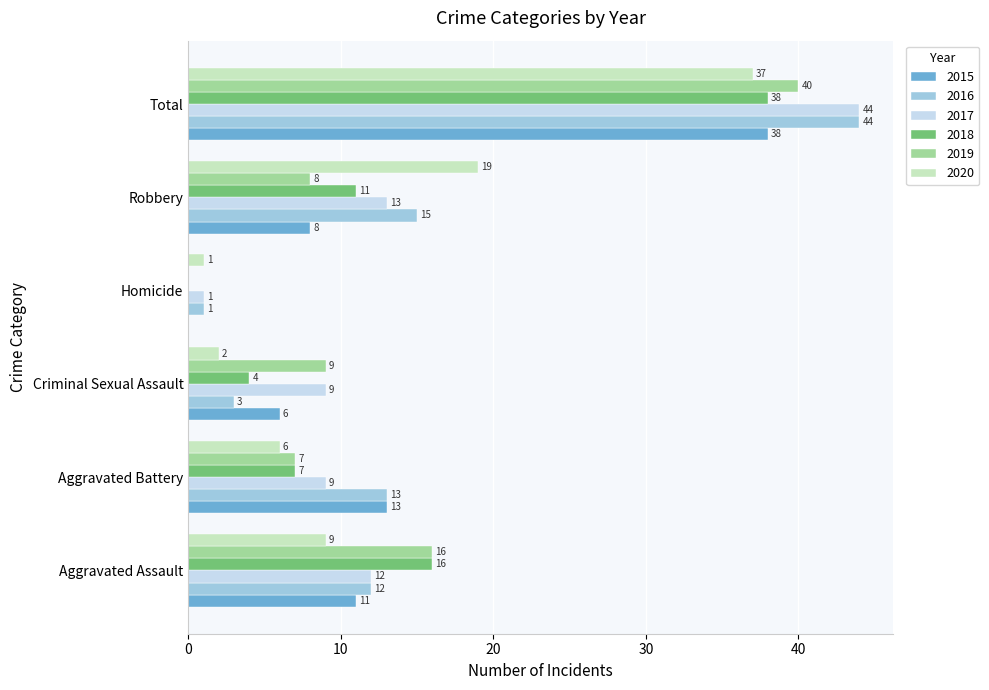

At which category does the chart reach its peak across all series?

Total